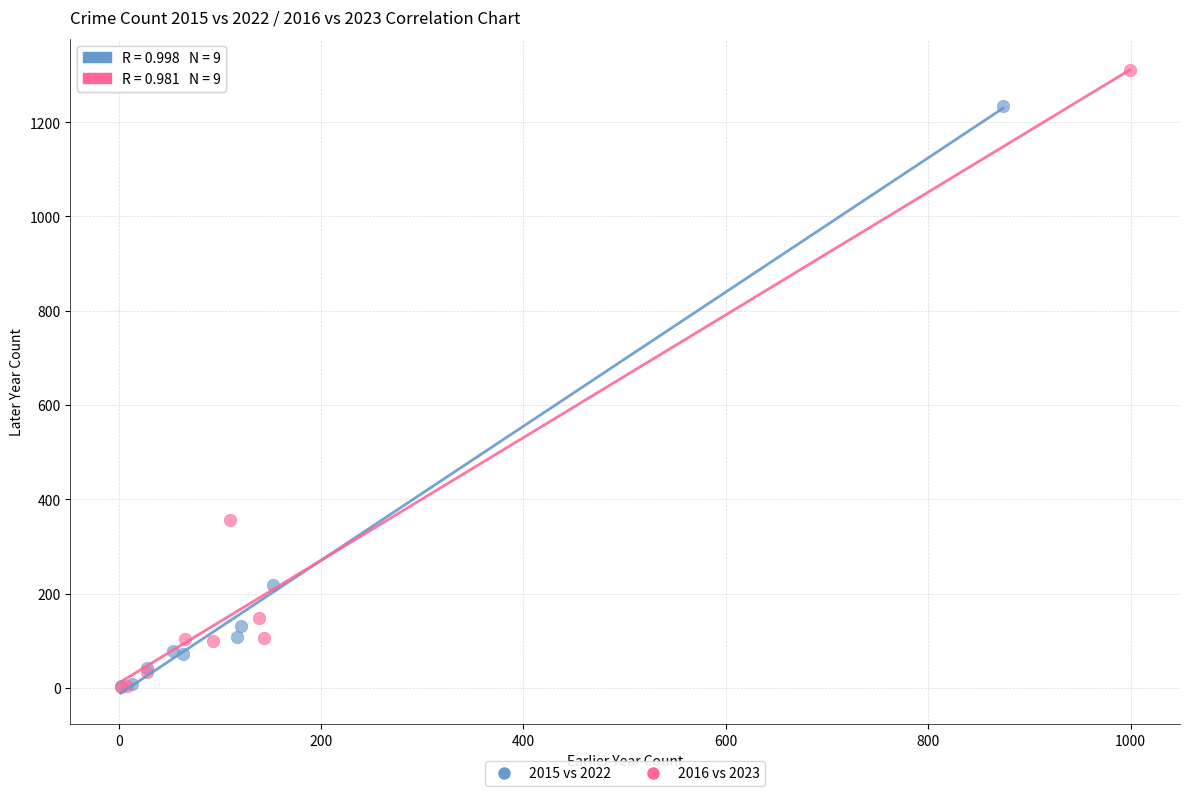

What are all the series names shown in the legend?

2015 vs 2022, 2016 vs 2023